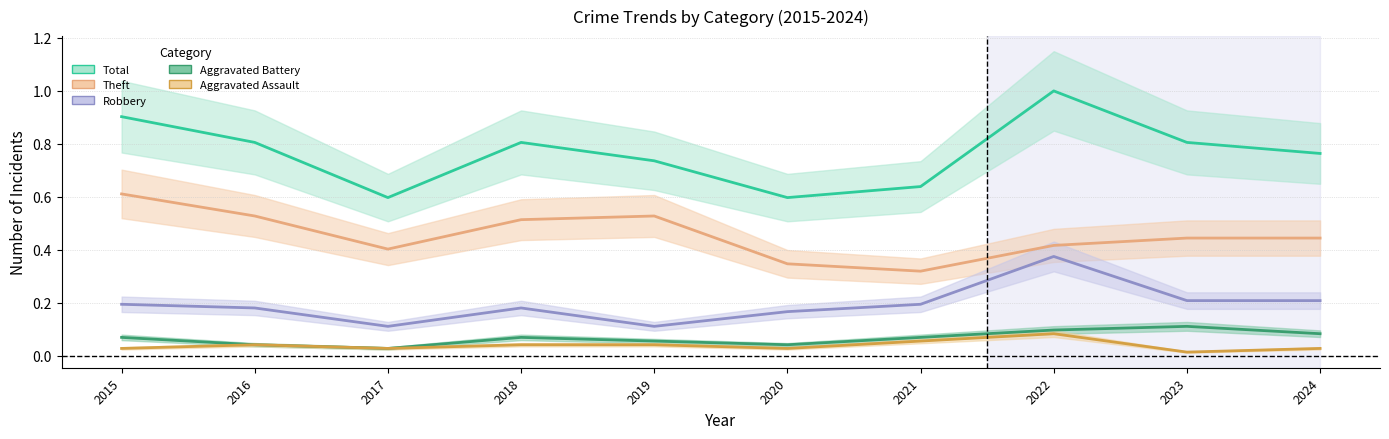

Where is the first local minimum for Aggravated Assault?

2017